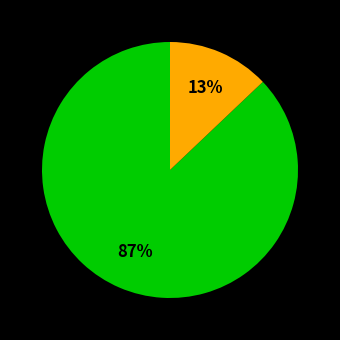

Does any single category account for the majority?

Yes